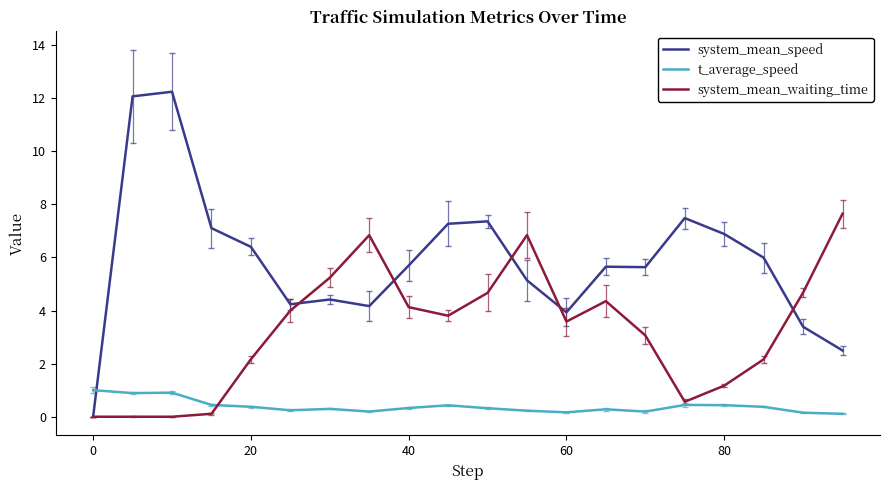

Which series has the largest range (max minus min)?

system_mean_speed